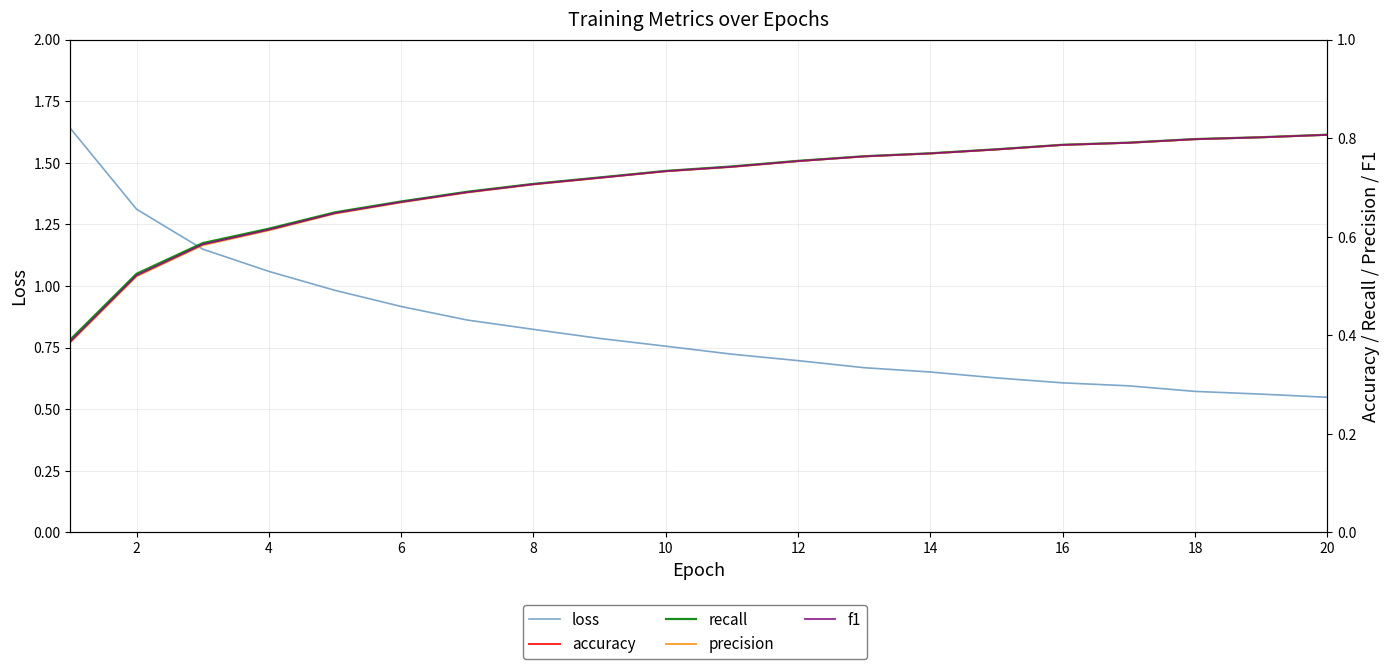

What are all the series names shown in the legend?

loss, accuracy, recall, precision, f1